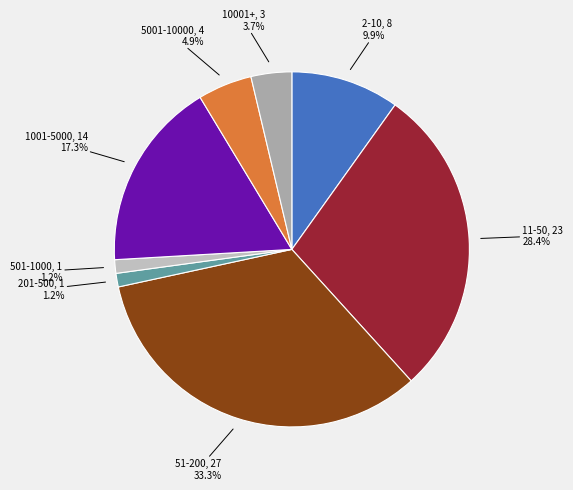

How many slices are in this pie chart?

8